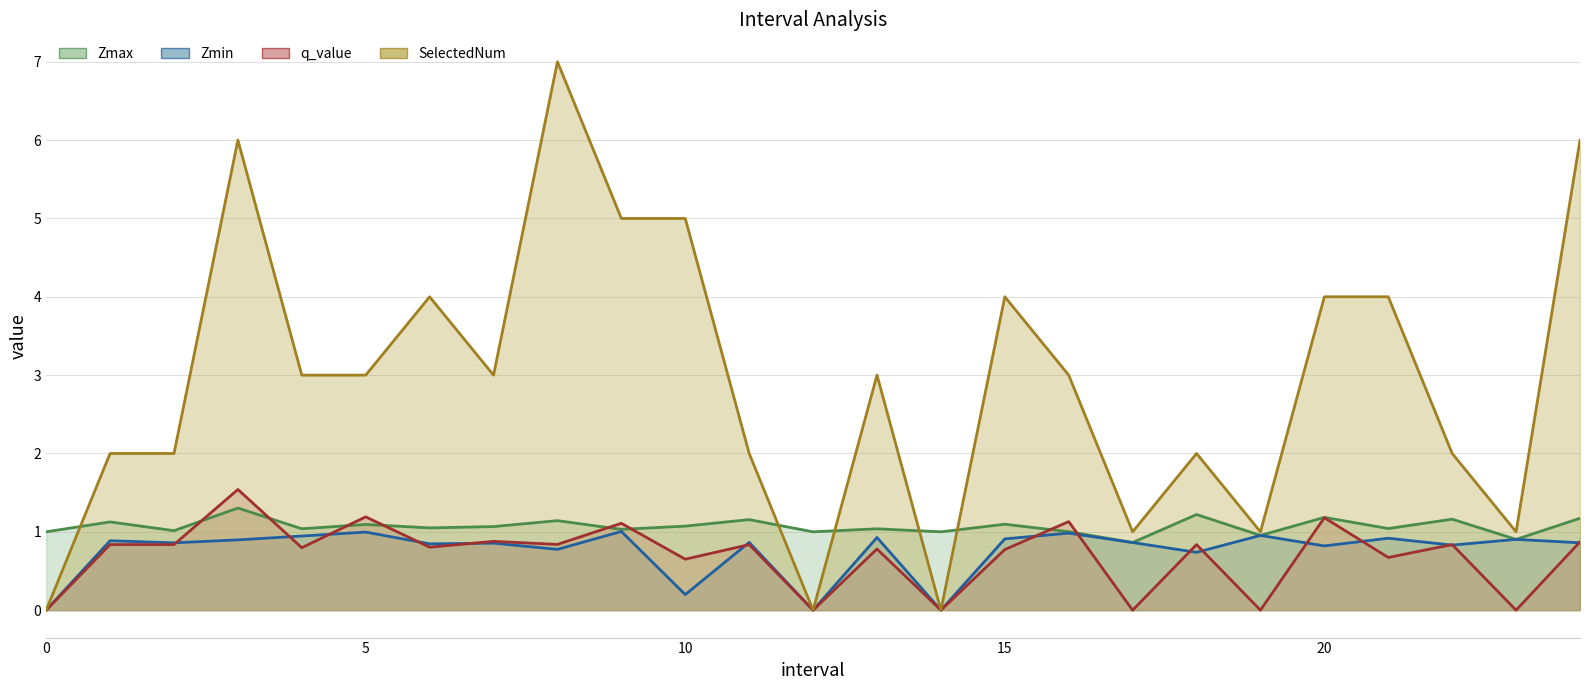

Which series changed the most between 3 and 7?

SelectedNum